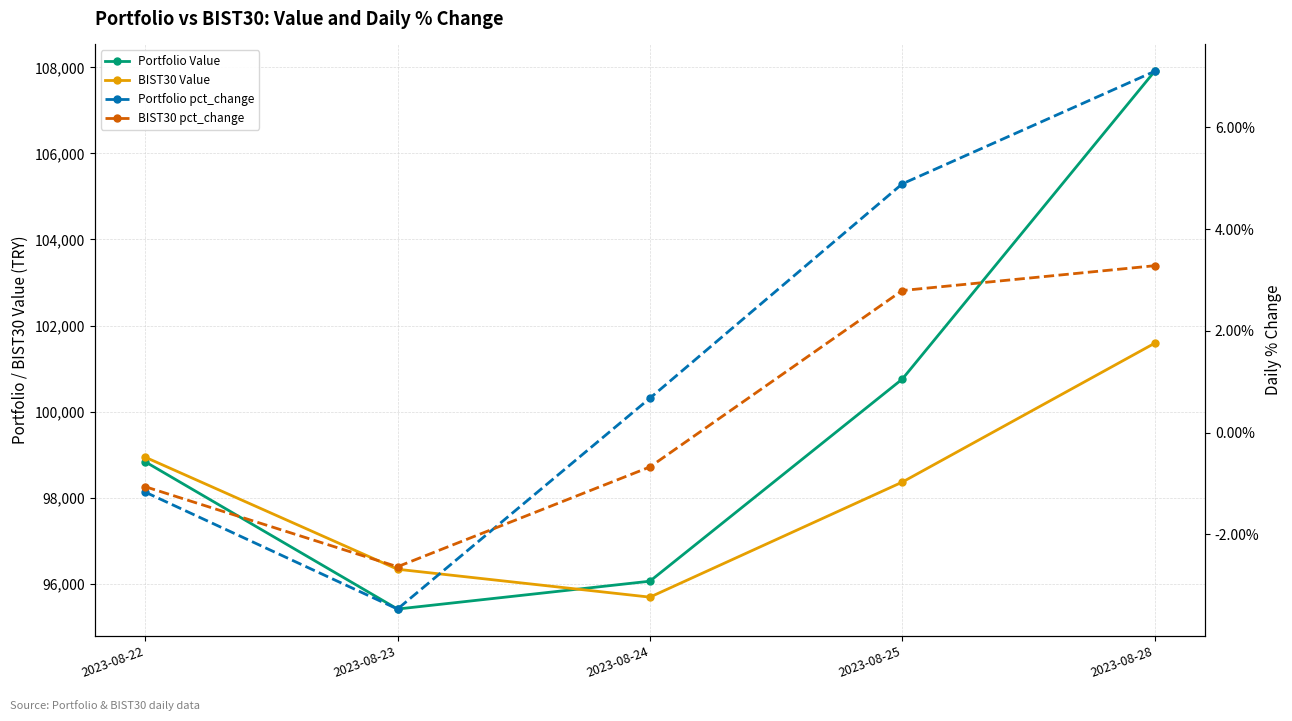

Rank the series by their maximum value, from highest to lowest.

Portfolio Value, BIST30 Value, Portfolio pct_change, BIST30 pct_change